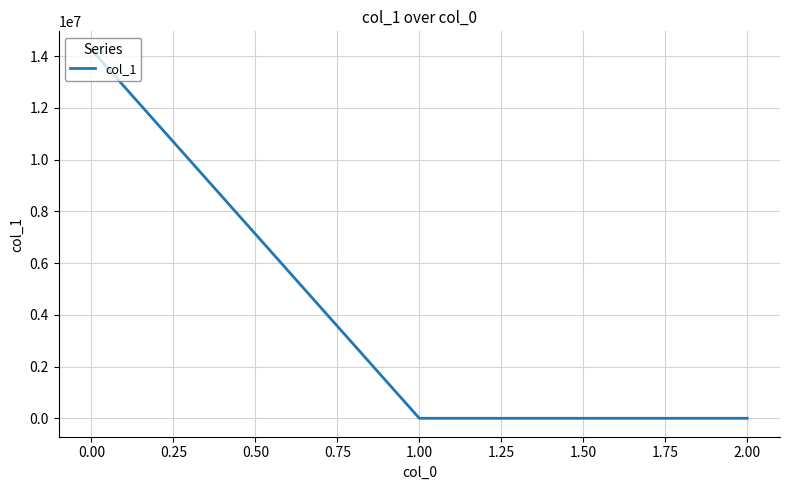

How many lines are shown in the chart?

1